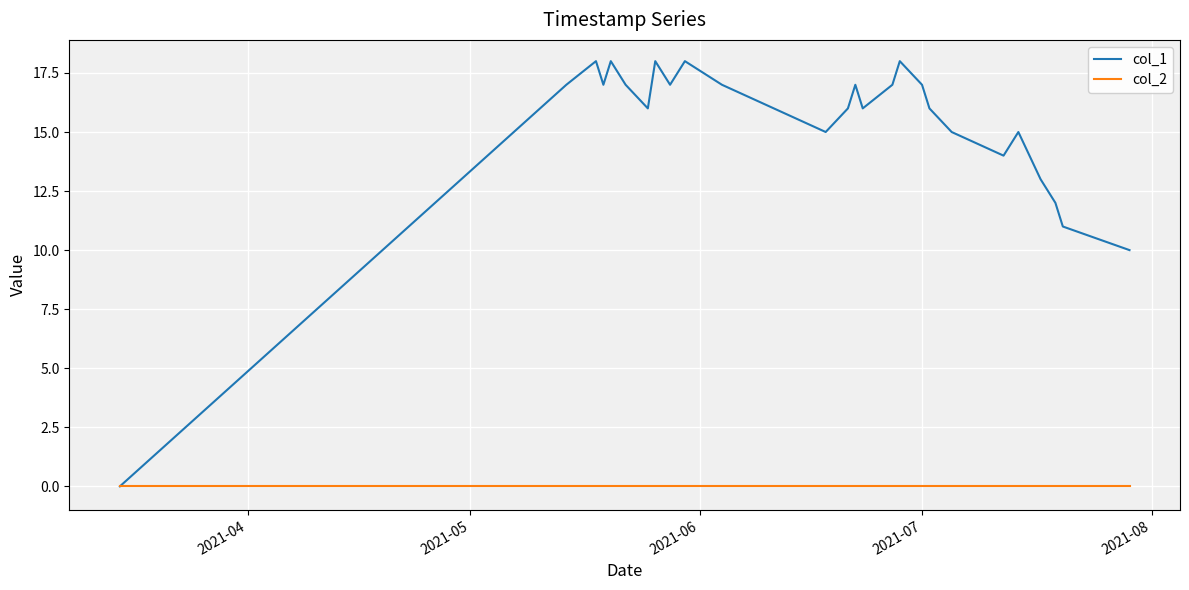

Reading left to right, what are all the values shown in this chart?

col_1: 0	17	18	17	18	17	16	18	17	18	17	15	16	17	16	17	18	17	16	15	14	15	13	12	11	10
col_2: 0	0	0	0	0	0	0	0	0	0	0	0	0	0	0	0	0	0	0	0	0	0	0	0	0	0